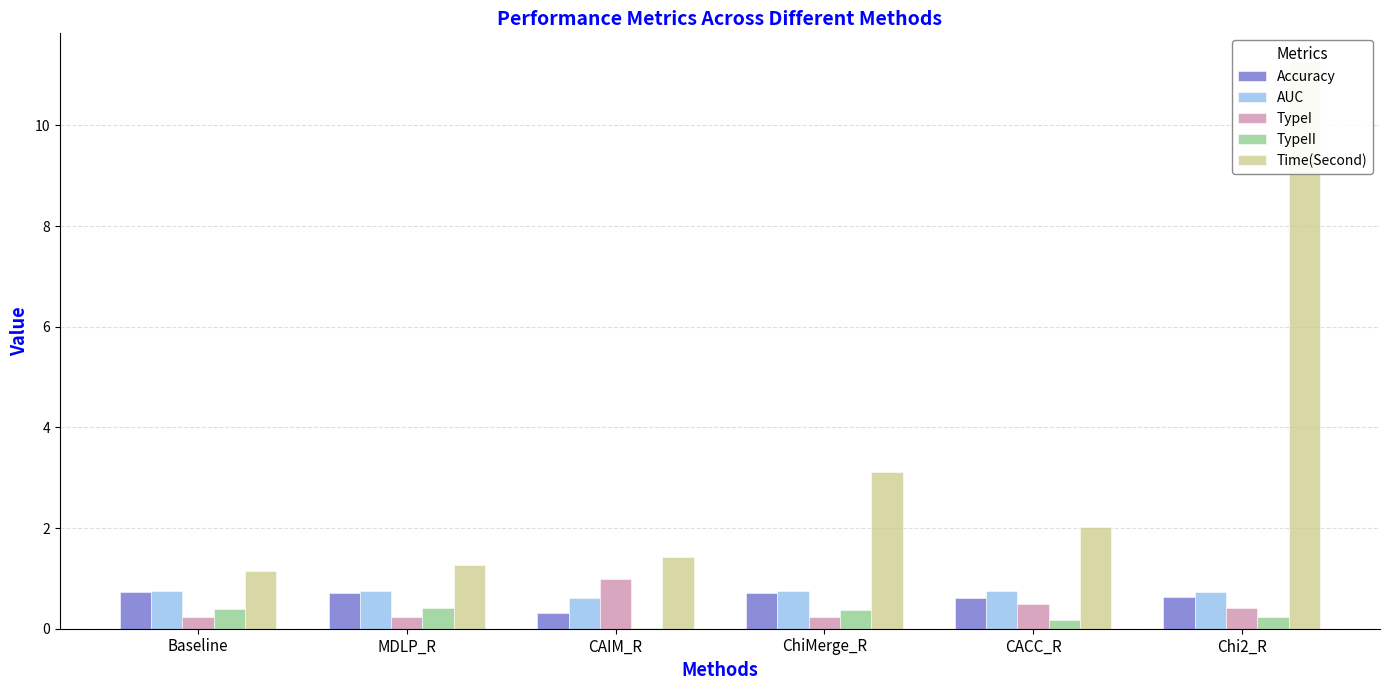

What is the lowest value of the Accuracy series?

0.3